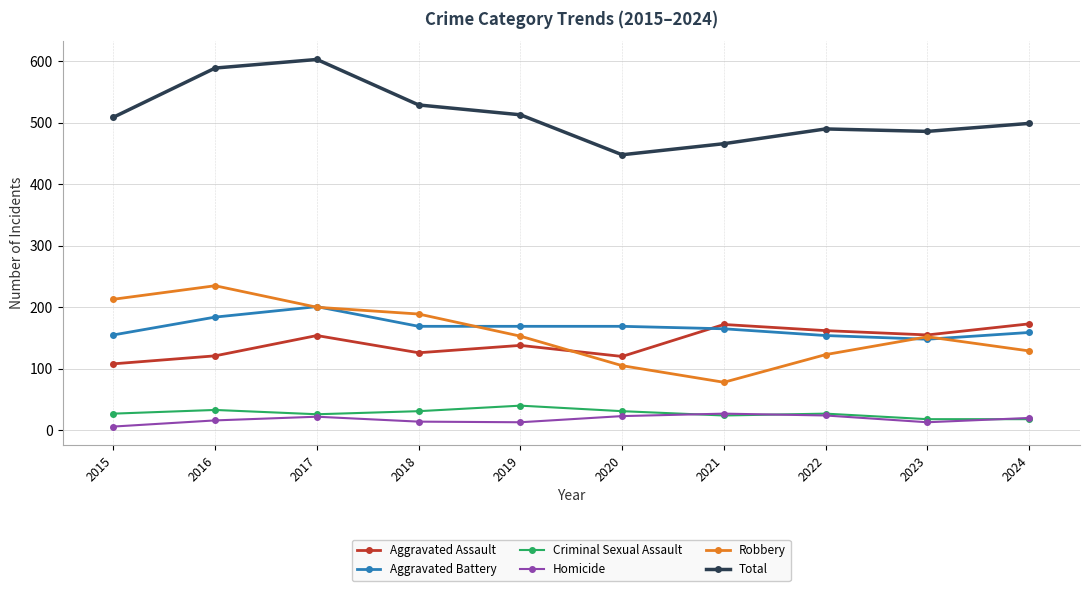

How many lines are shown in the chart?

6